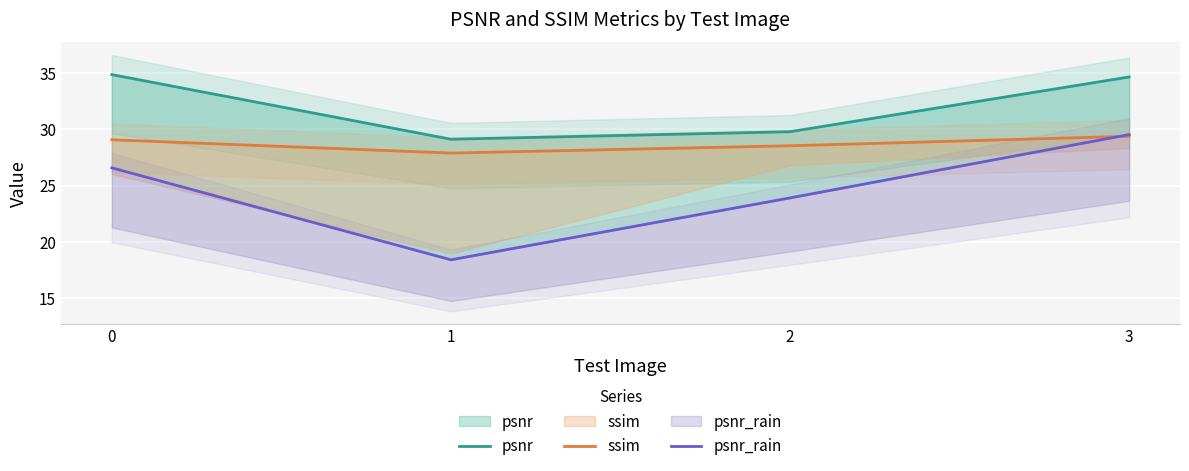

What is the difference between the psnr_rain values at 0 and 3?

3.0